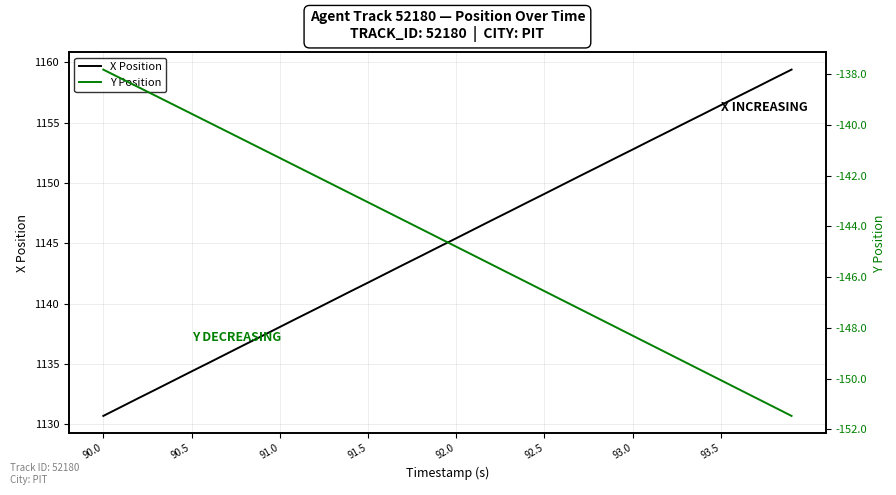

True or false: X Position has a value of 1974.9 at 90.0.

False